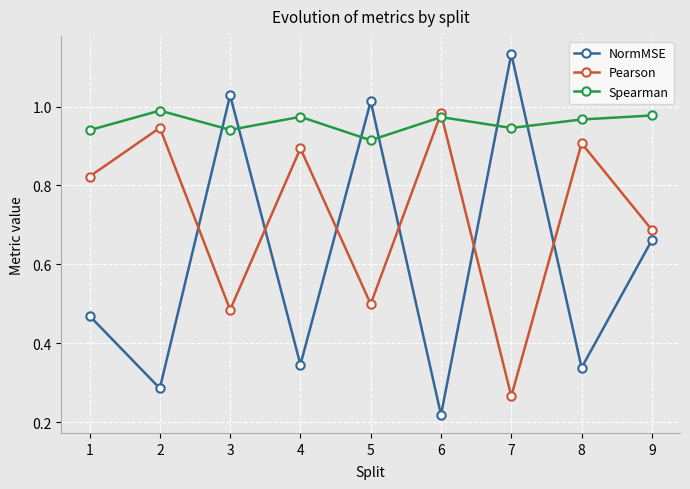

Rank the series at 4 from highest to lowest value.

Spearman, Pearson, NormMSE